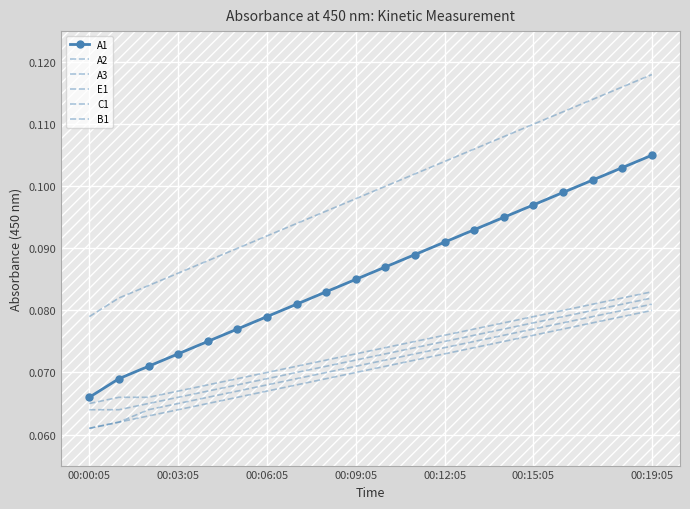

Rank the series by their maximum value, from lowest to highest.

C1, B1, E1, A2, A1, A3